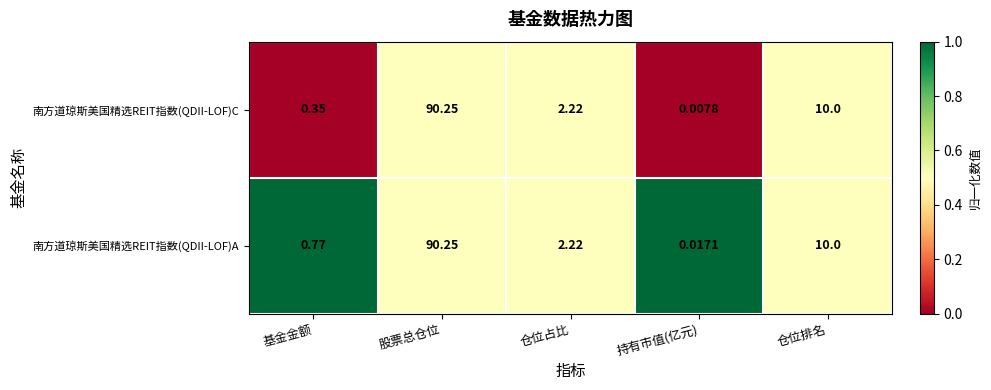

Where is 南方道琼斯美国精选REIT指数(QDII-LOF)A nearest to the value 45?

仓位排名